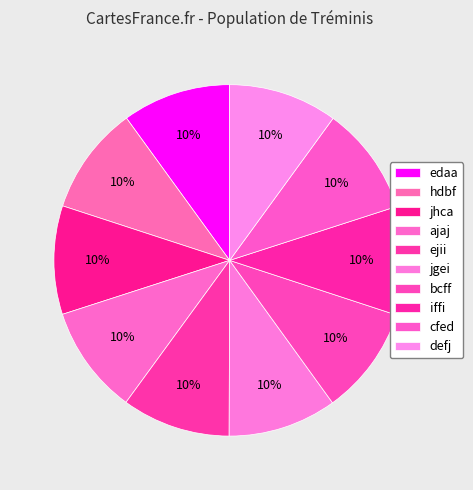

Combined, do jhca and hdbf account for over 50%?

No